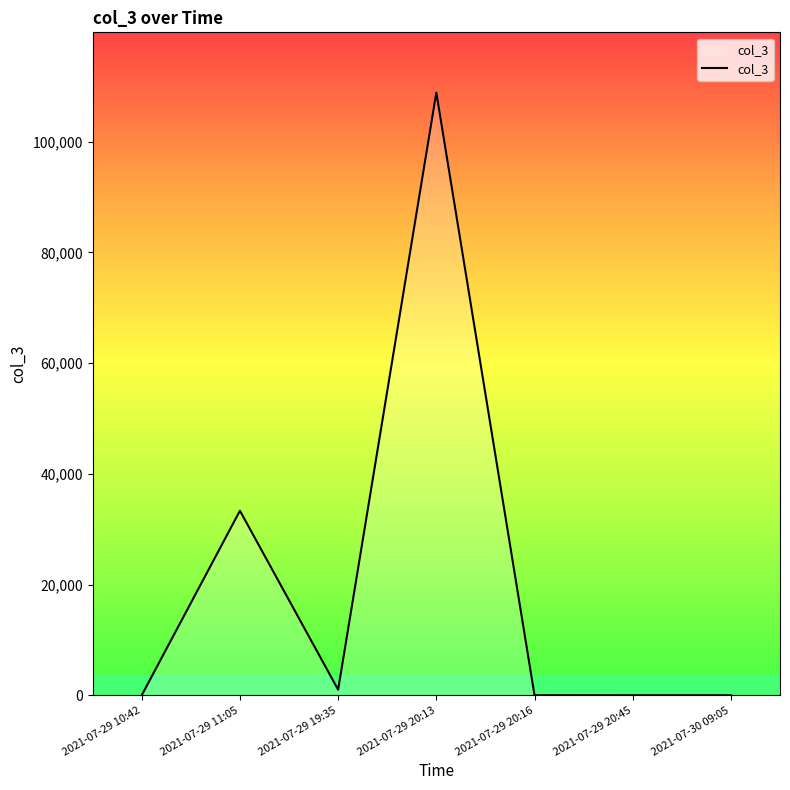

True or false: the data shows 0.5 at 2021-07-30 09:05.

True